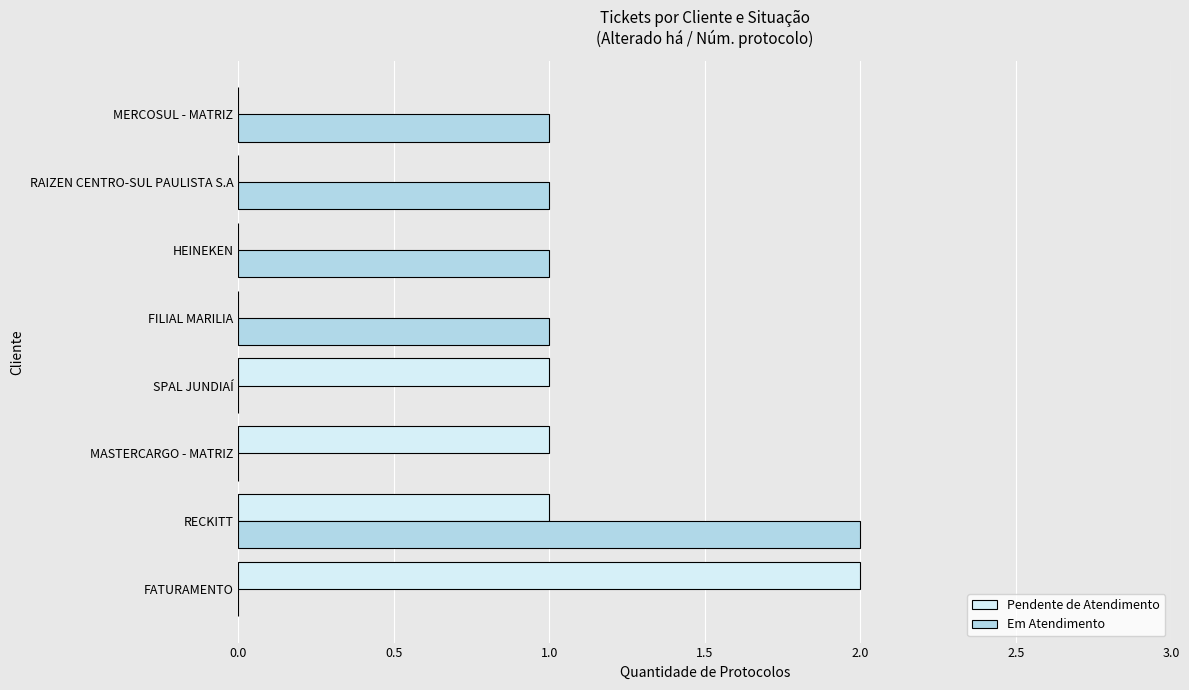

Which series has the largest total across all categories?

Em Atendimento